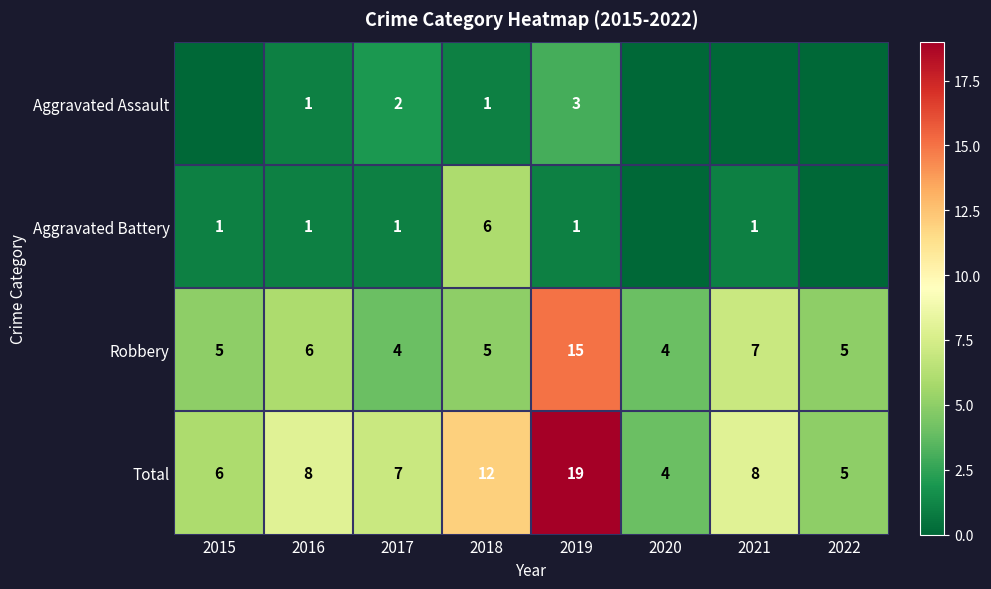

What is the highest value of the Robbery series?

15